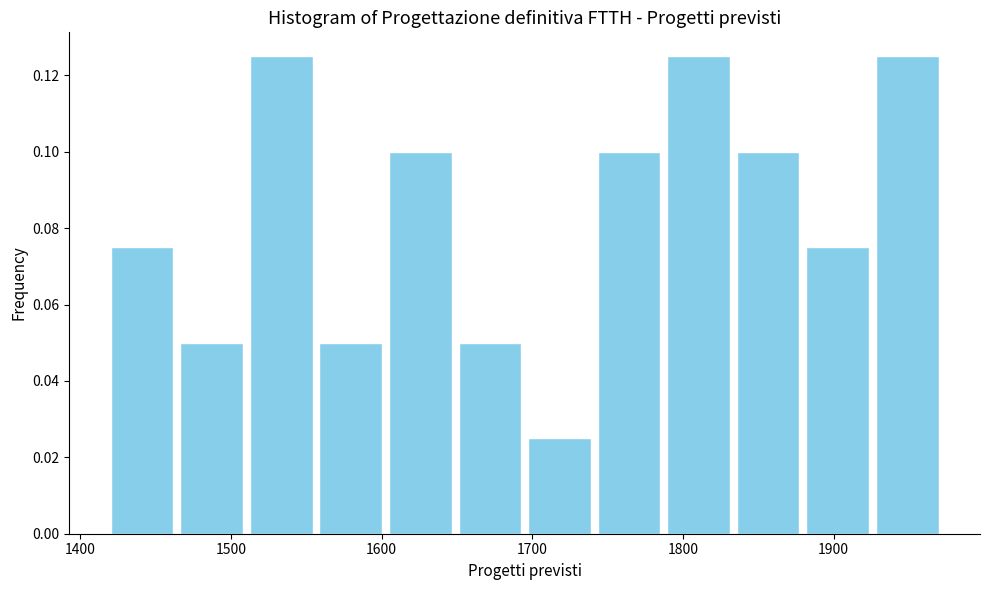

Reading left to right, transcribe this chart: for each bar, give the range it covers on the x-axis and its height. Neither the bar edges nor the heights are printed on the chart, so give them approximately, as read against the axes.

1420 to 1460: 0.076
1460 to 1510: 0.050
1510 to 1560: 0.126
1560 to 1600: 0.050
1600 to 1650: 0.100
1650 to 1700: 0.050
1700 to 1740: 0.026
1740 to 1790: 0.100
1790 to 1830: 0.126
1830 to 1880: 0.100
1880 to 1930: 0.076
1930 to 1970: 0.126